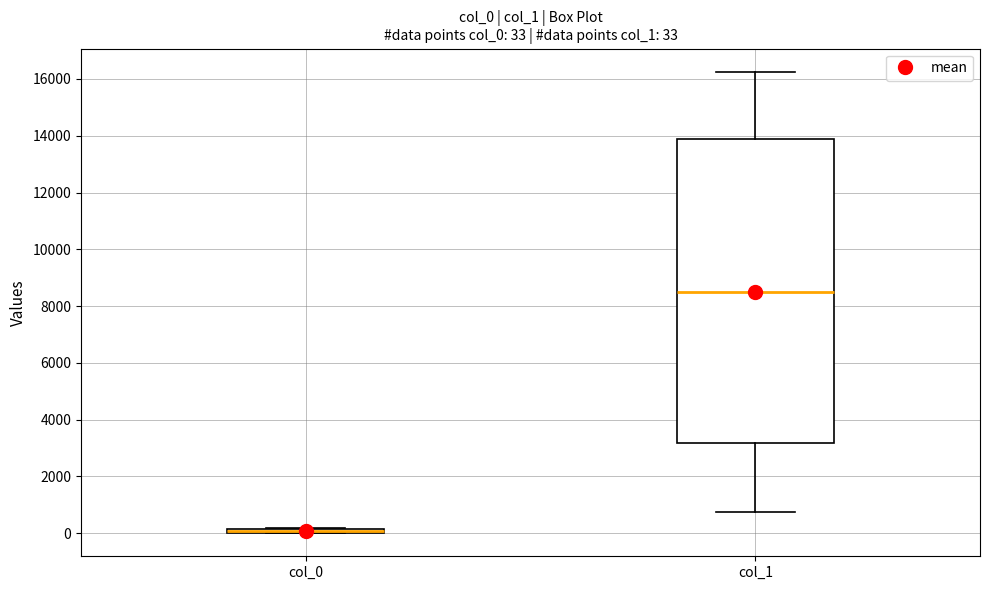

Comparing the boxes themselves (not the whiskers), which one is the tallest?

col_1